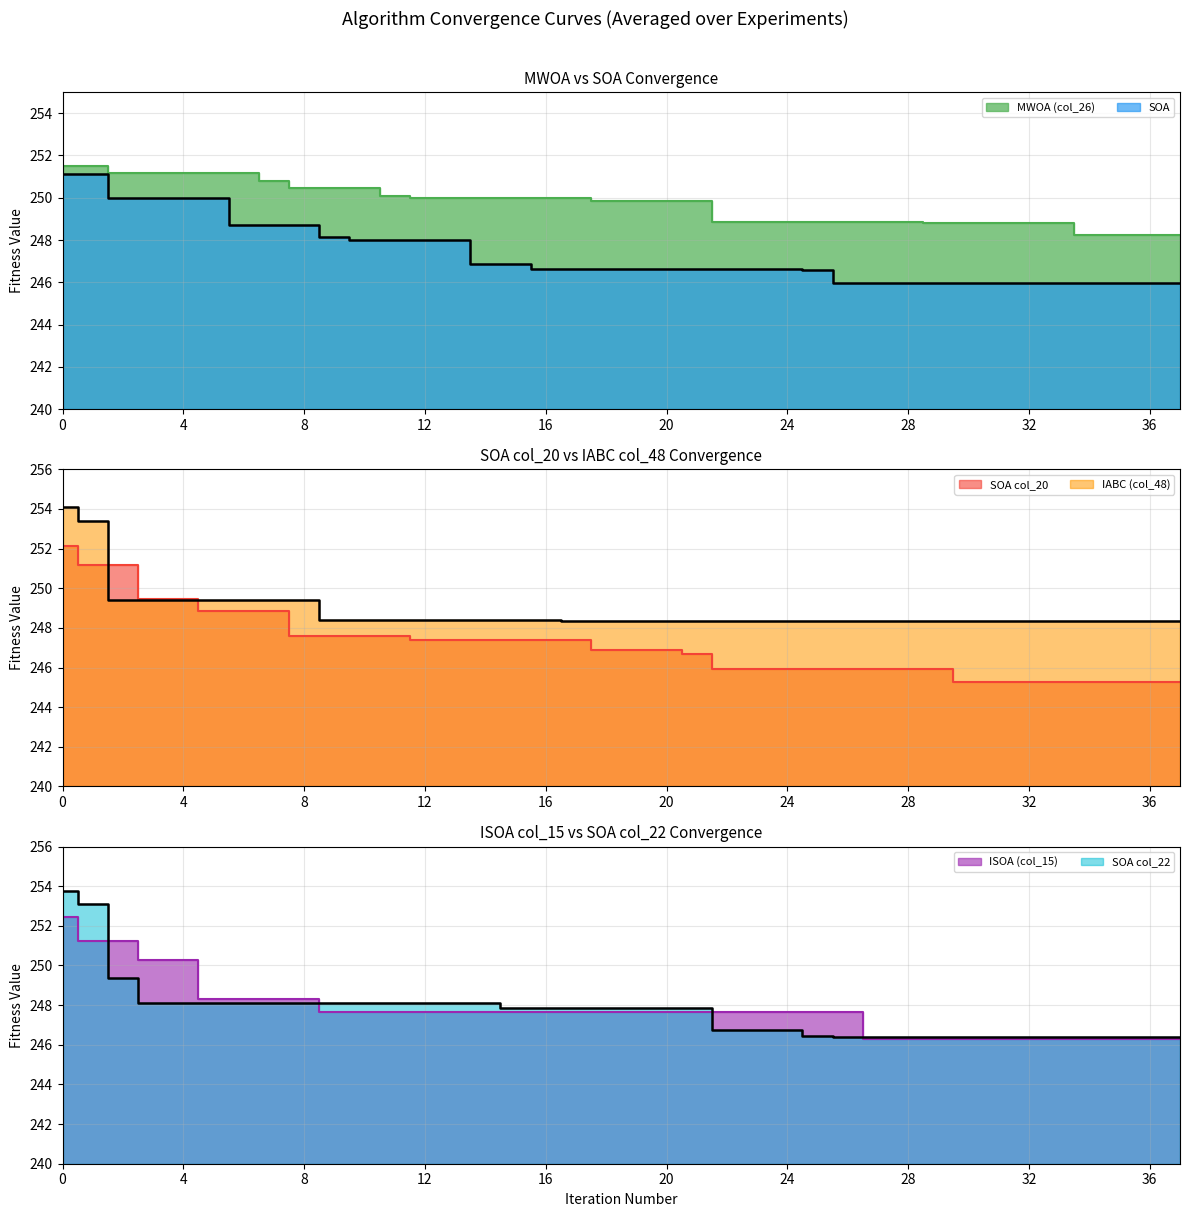

Does the chart have visible grid lines?

Yes